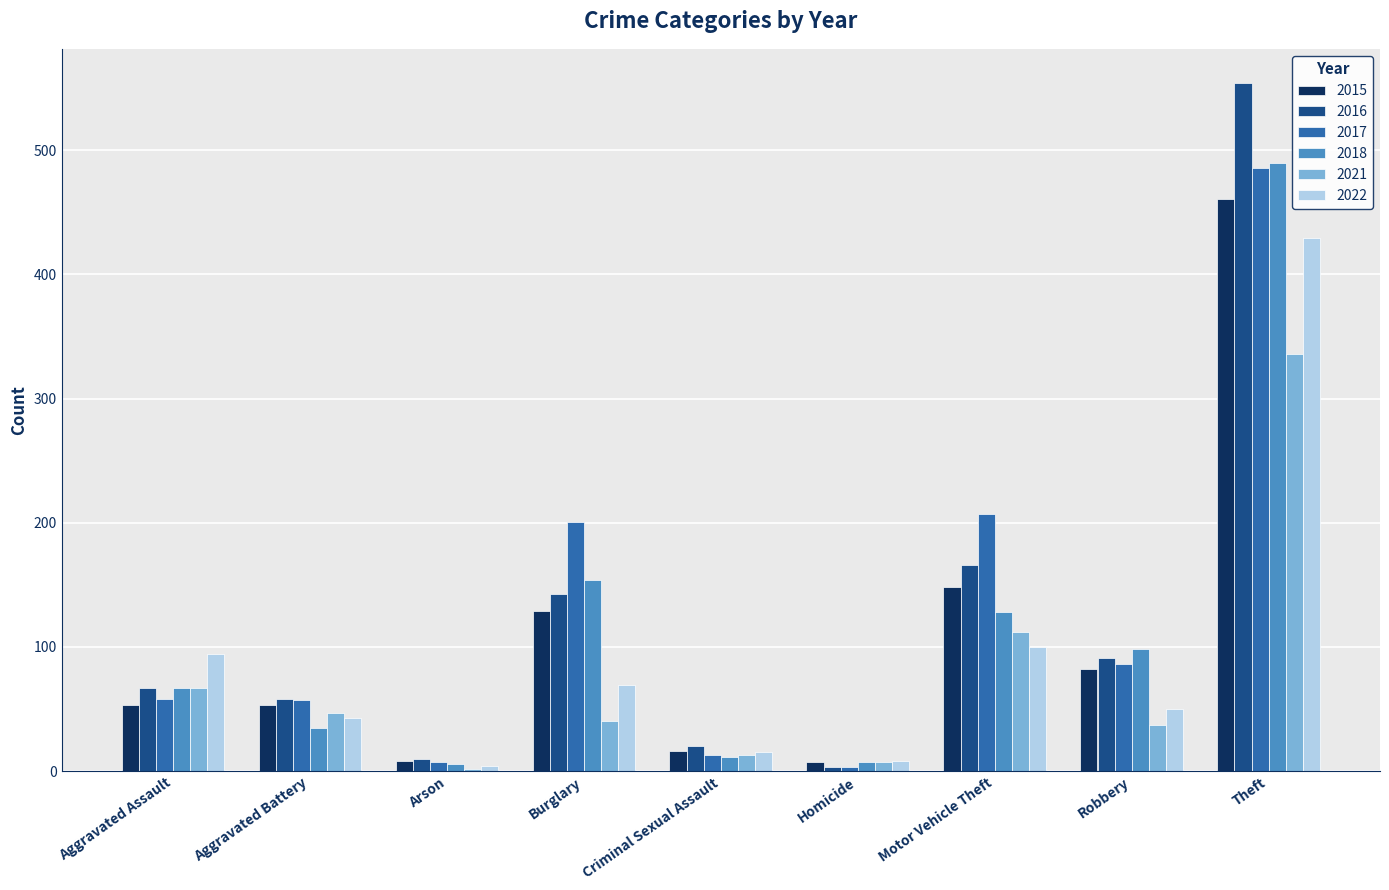

Where is 2015 nearest to the value 234?

Motor Vehicle Theft